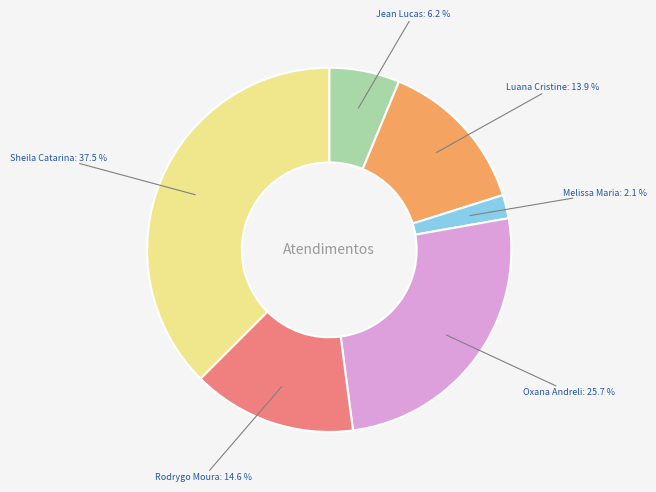

Is there any slice that represents more than half of the pie?

No